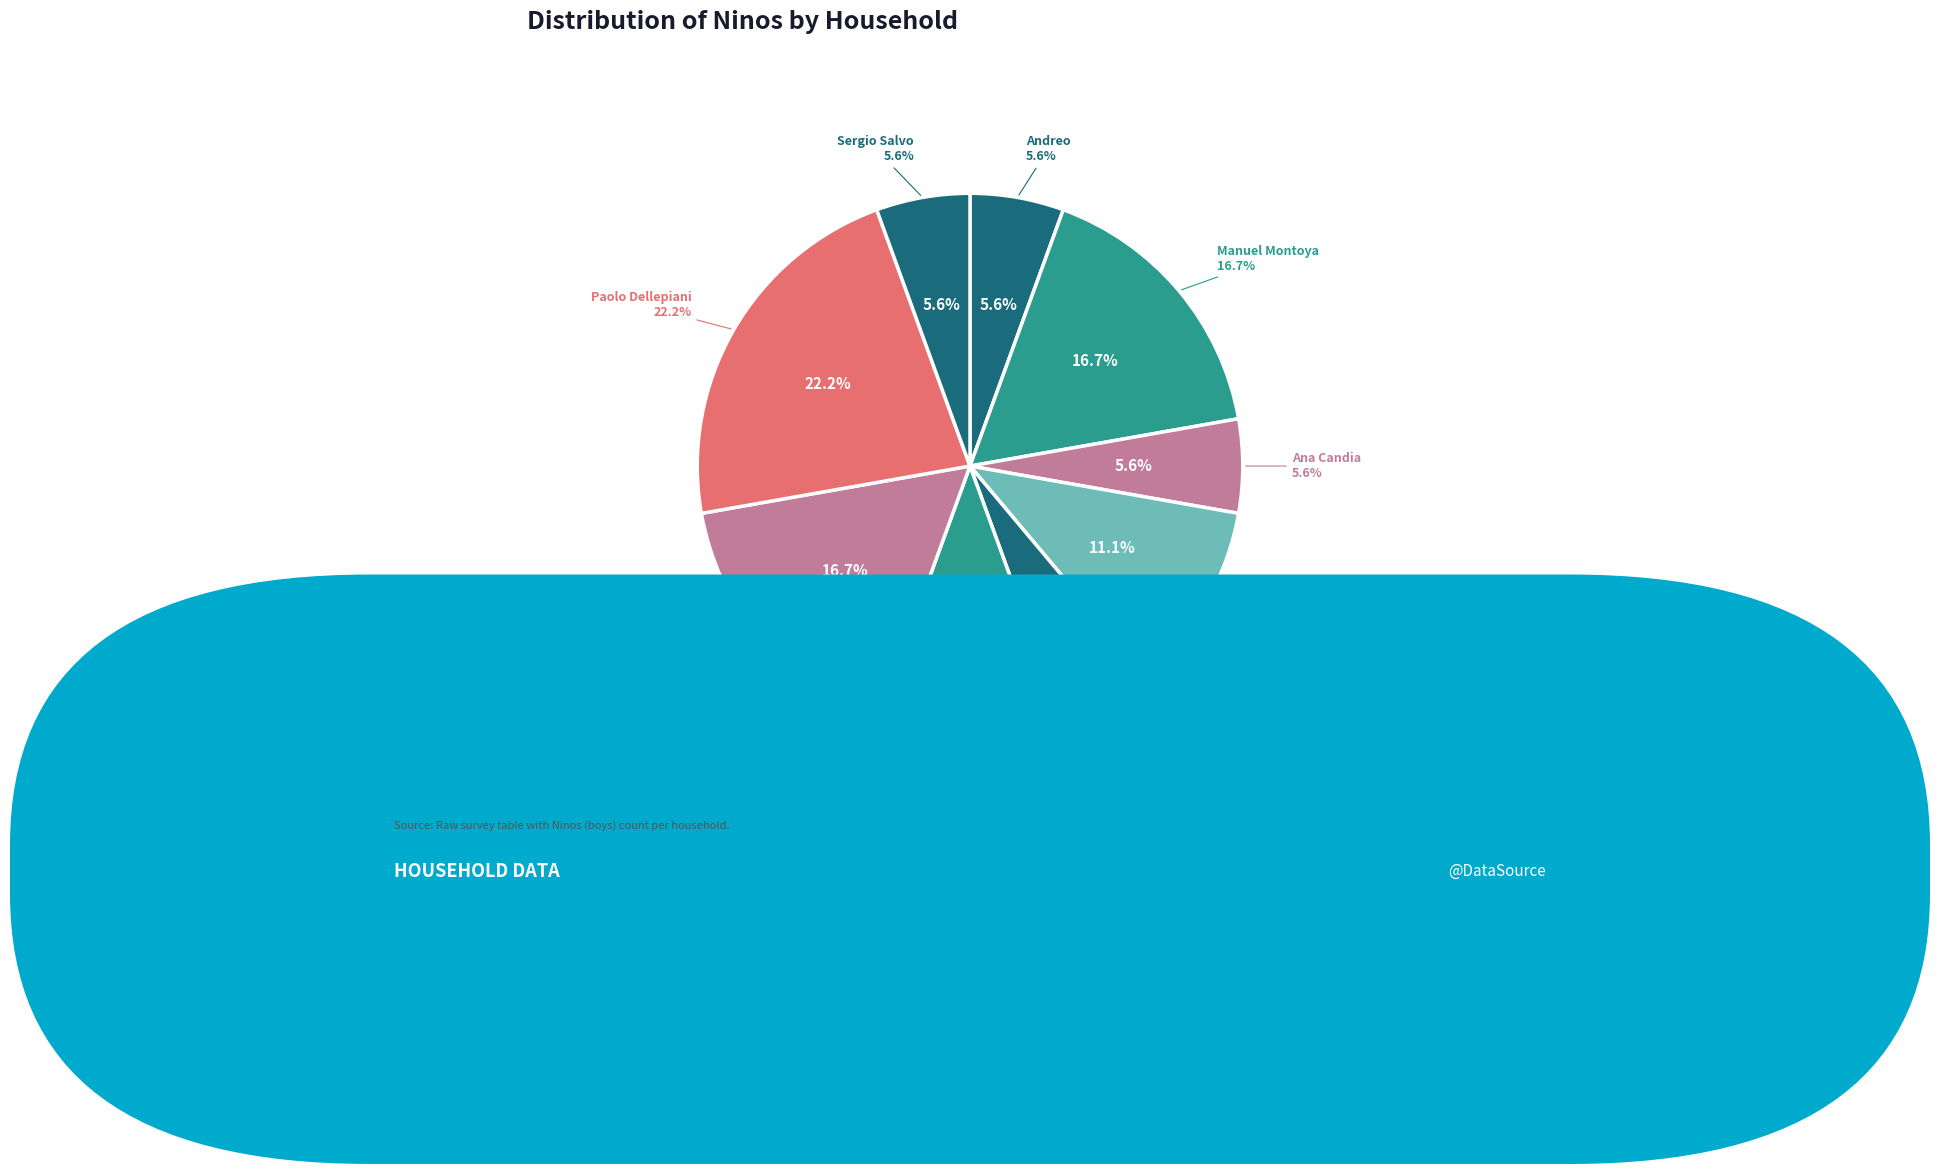

True or false: Cristian Cepeda accounts for 32% of the total.

False